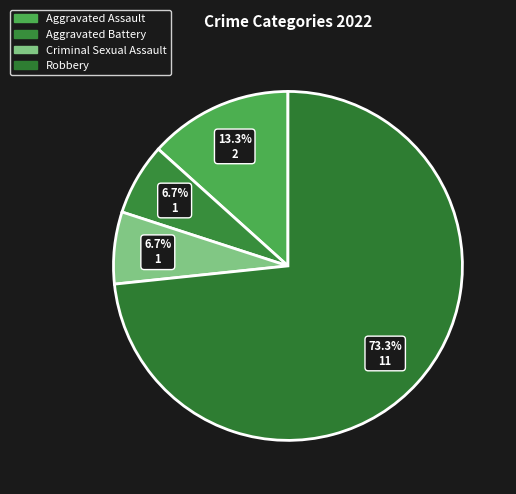

How many segments does this pie chart have?

4